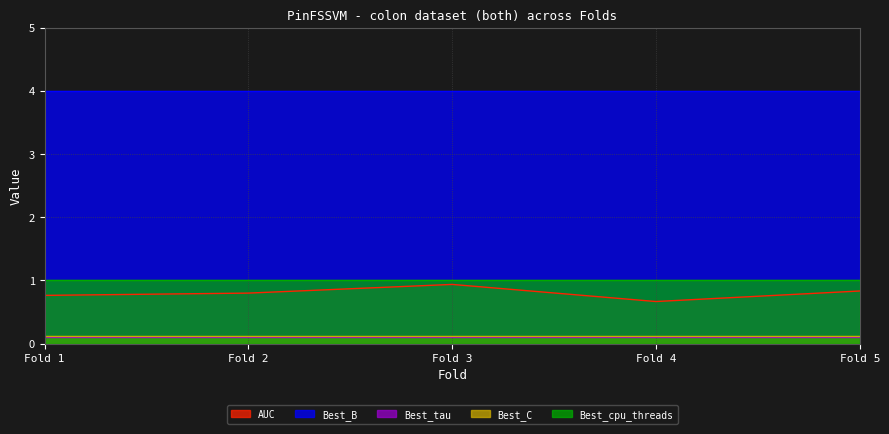

How many data points does each series have?

5